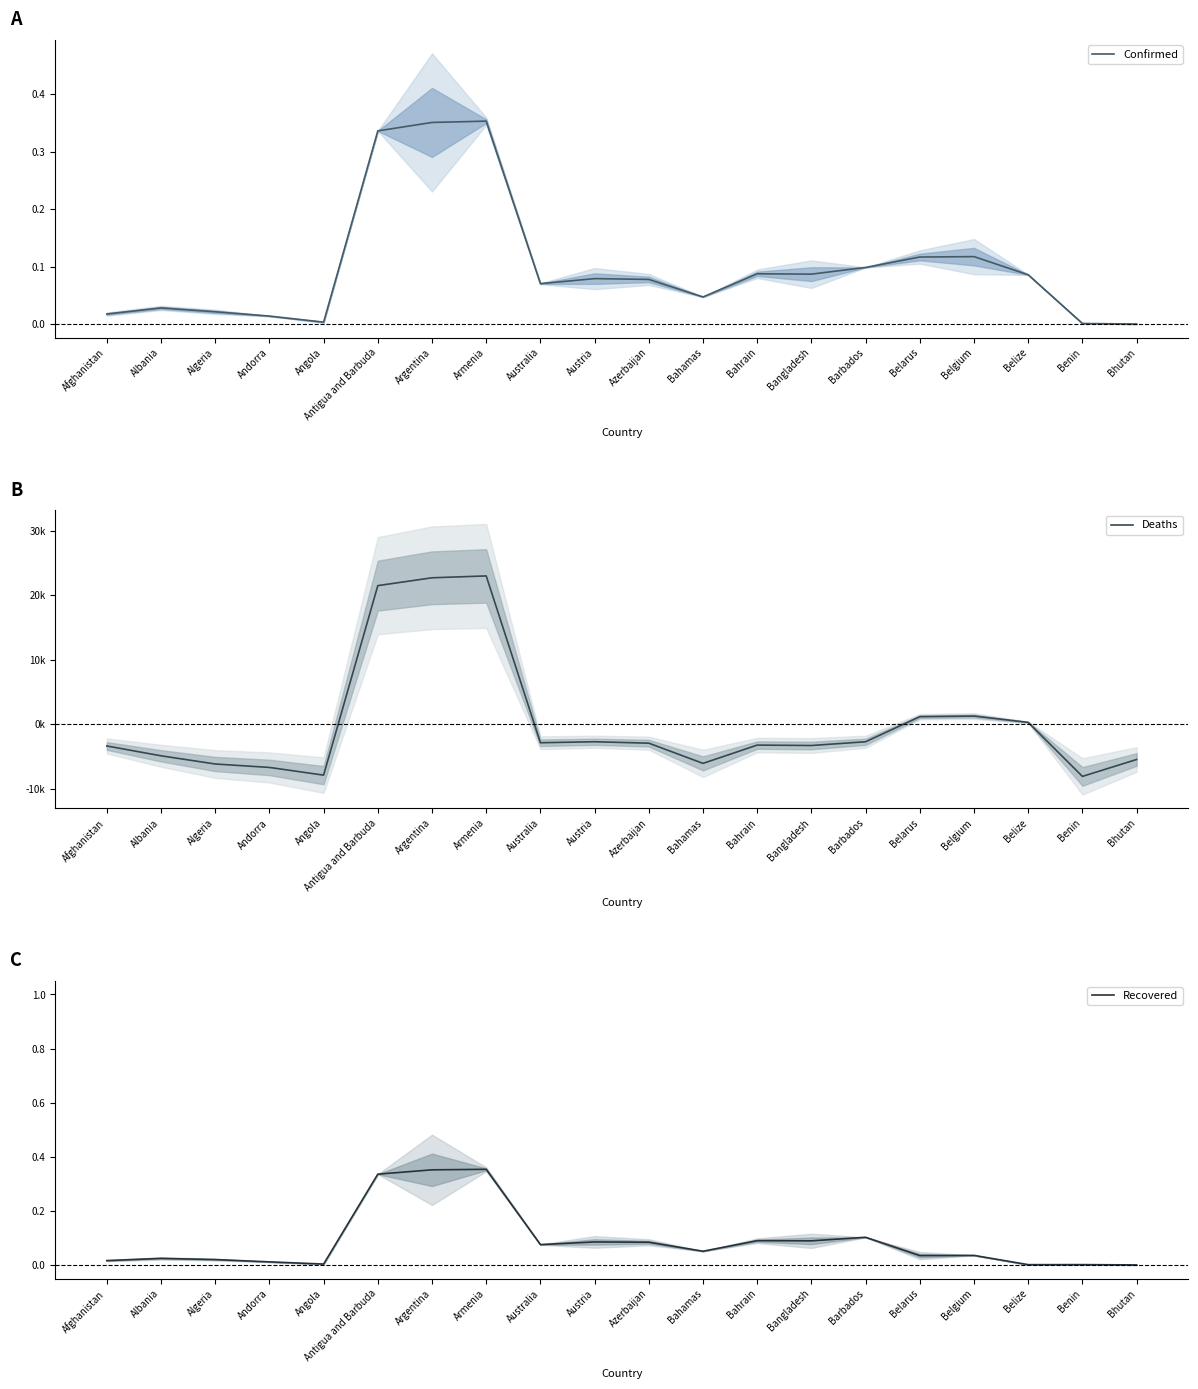

How many lines are shown in the chart?

3